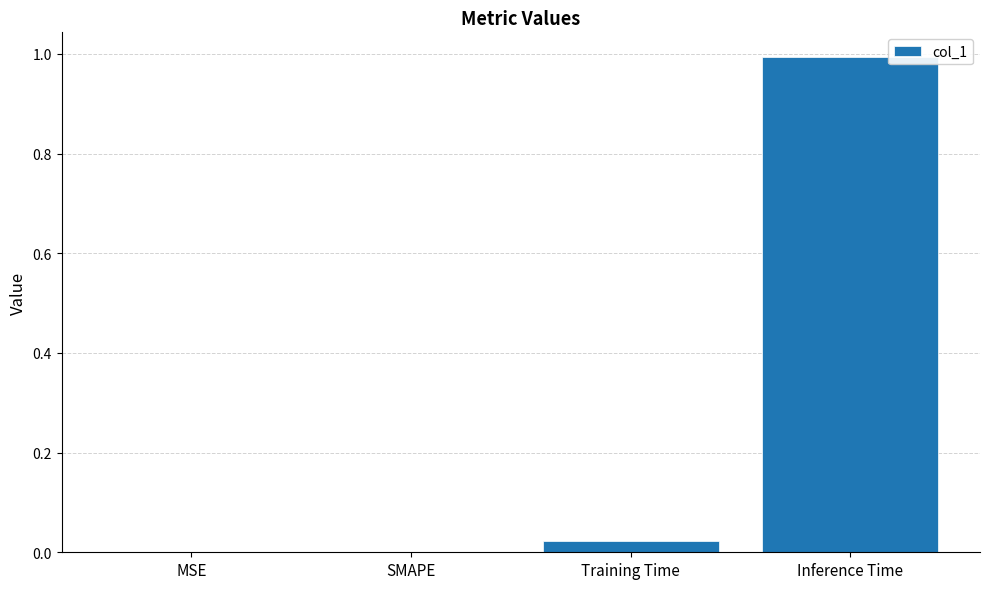

What is the sum of all values?

1.0